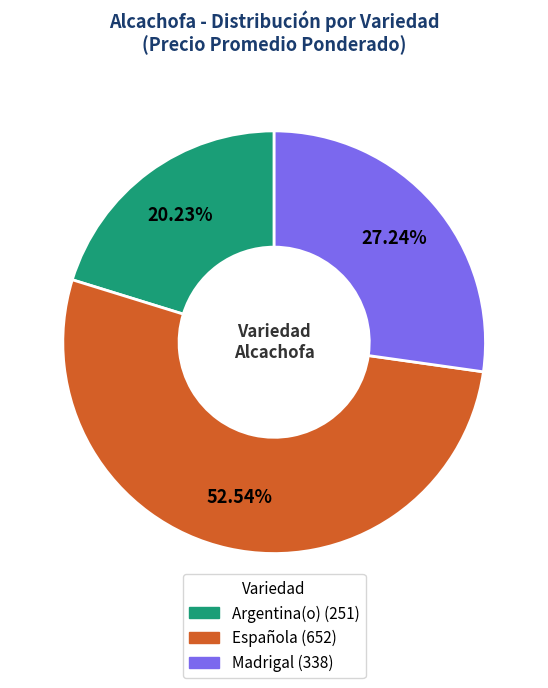

Is the sum of Argentina(o) and Española greater than half?

Yes